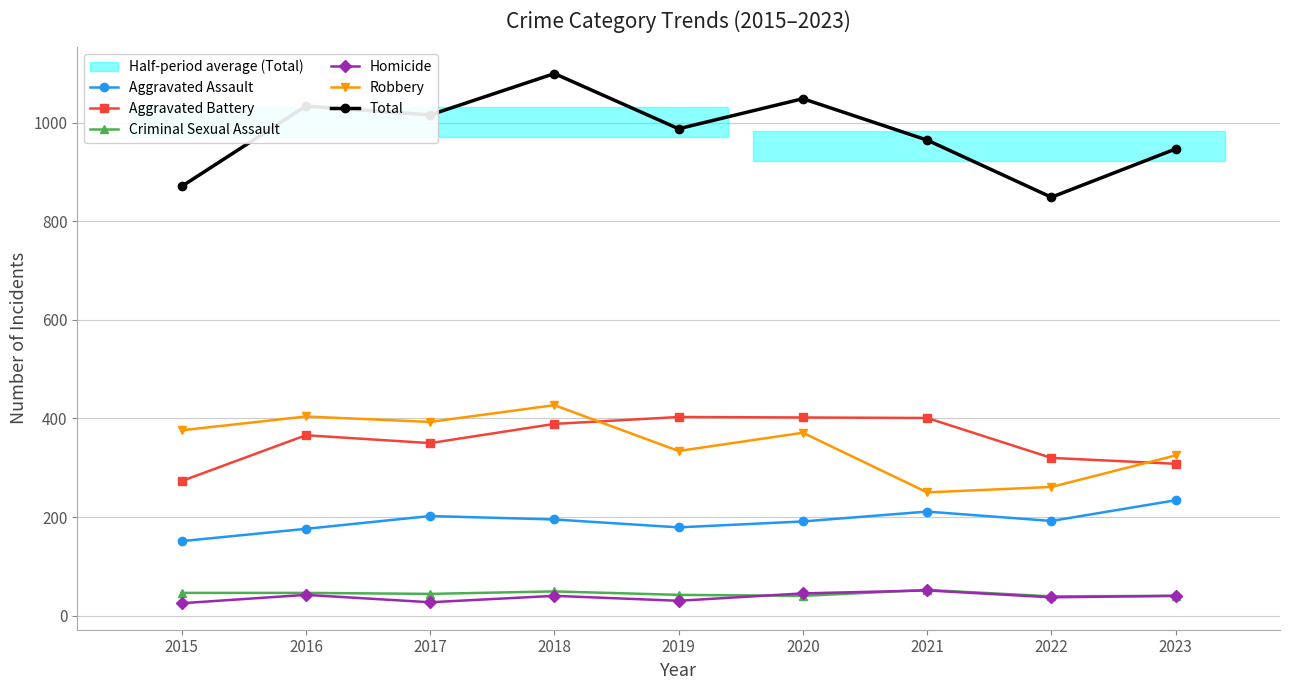

What is the average value of the Robbery series?

349